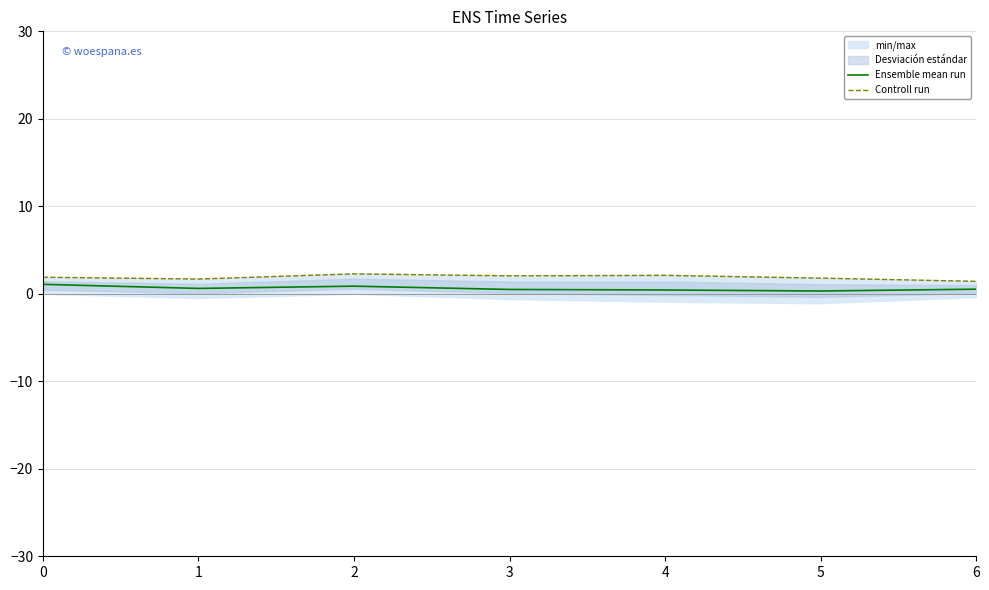

True or false: Controll run has a value of 2.3 at 2.

True